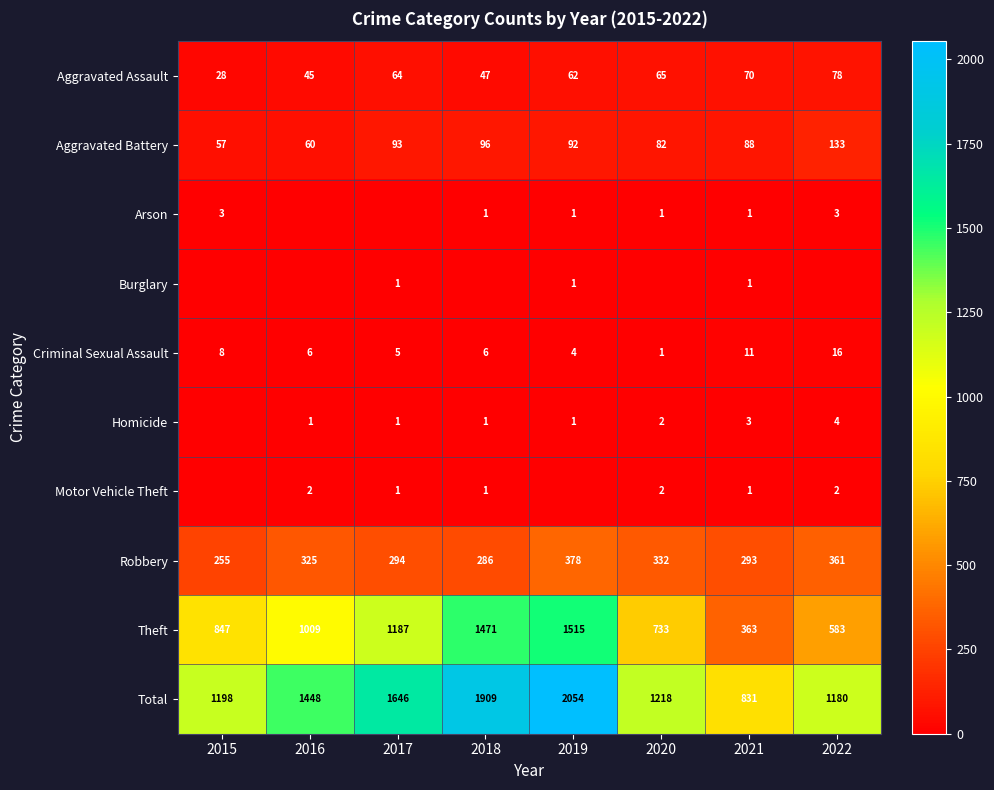

What is the minimum value for Robbery?

255